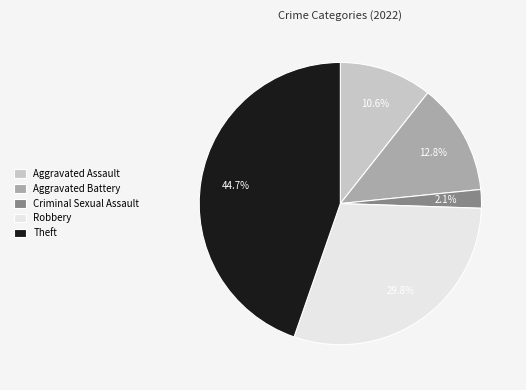

Combined, what portion of the pie is Theft and Robbery?

74.5%